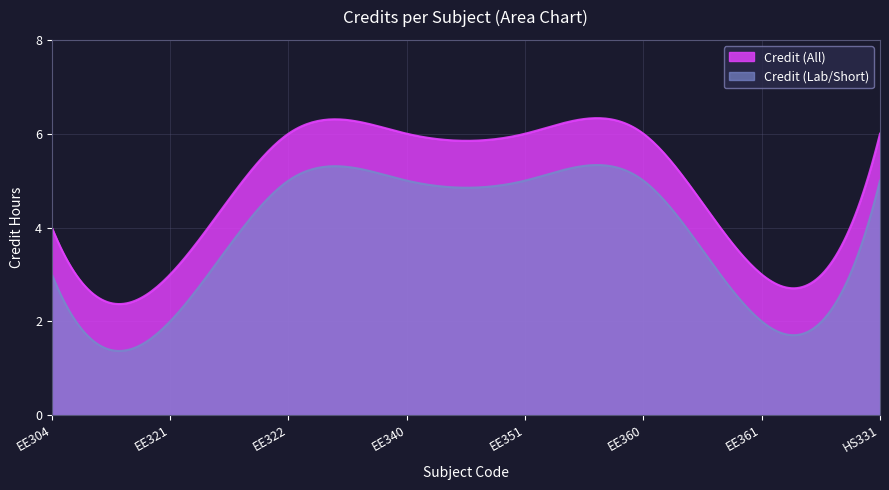

List the labels in order of value, smallest first.

2, 7, 1, 3, 4, 5, 6, 8